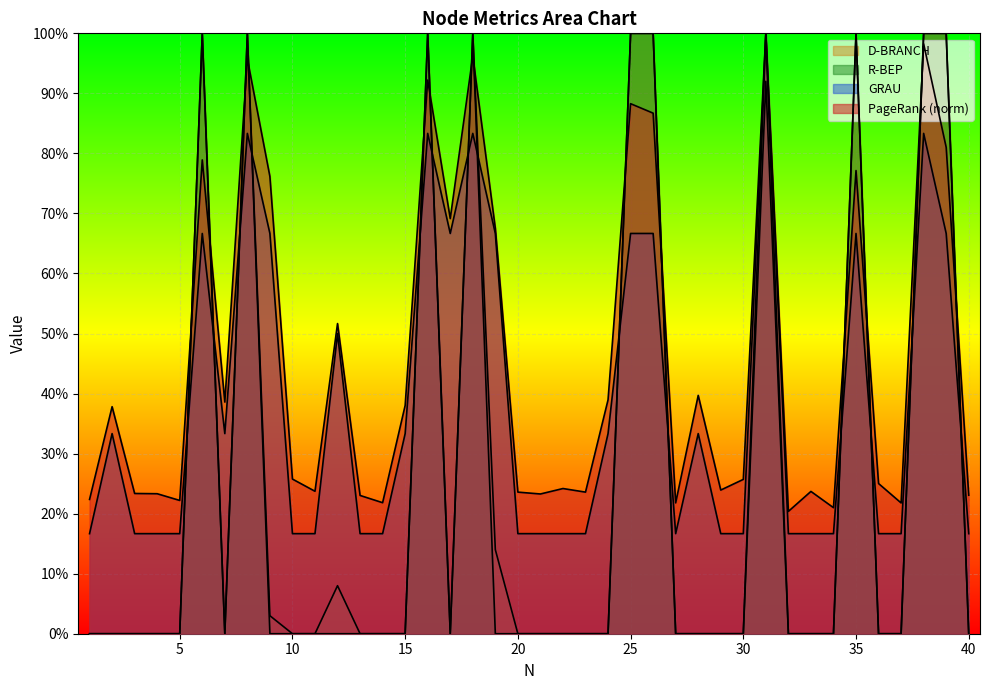

Does the chart display data point markers on the line(s)?

No